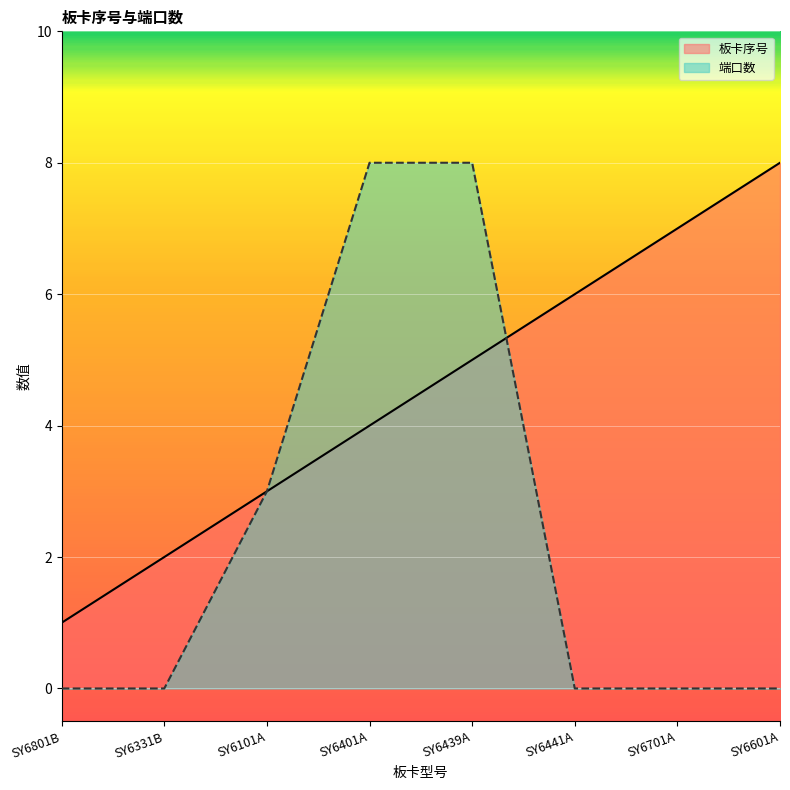

Between which two adjacent categories do 端口数 and 板卡序号 first intersect?

SY6439A and SY6441A